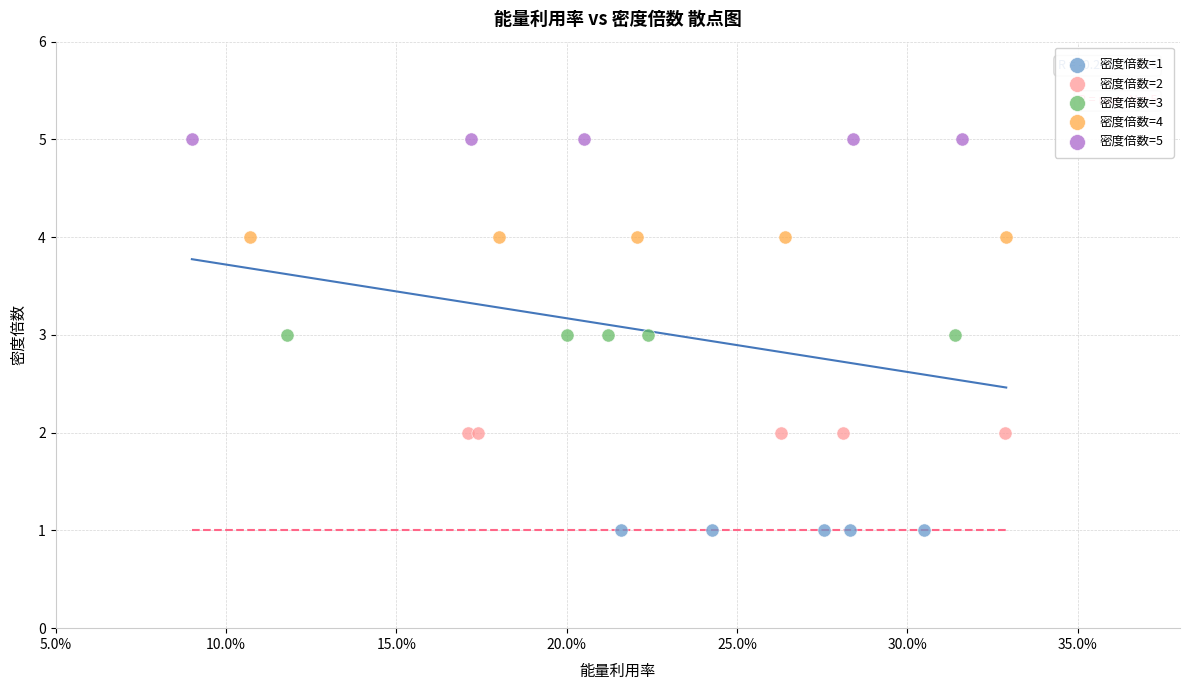

Which series contains the lowest Y value?

密度倍数=1